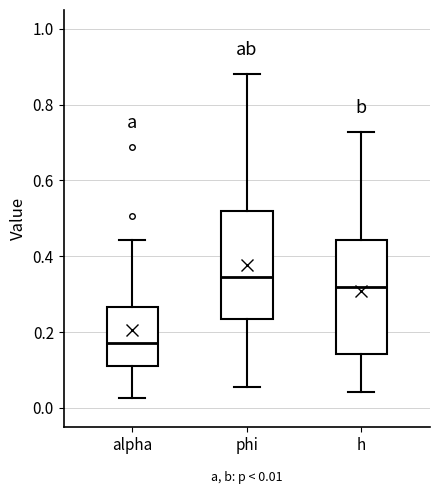

Which box's median line is the highest?

phi